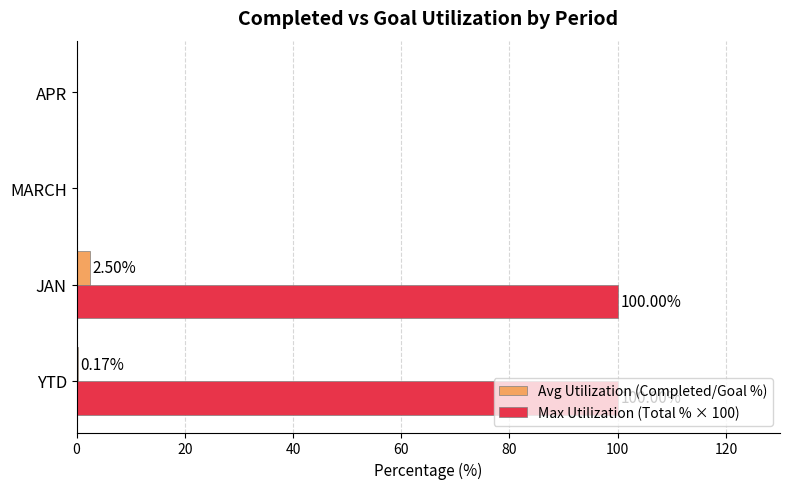

Where is Avg Utilization (Completed/Goal %) nearest to the value 1?

YTD